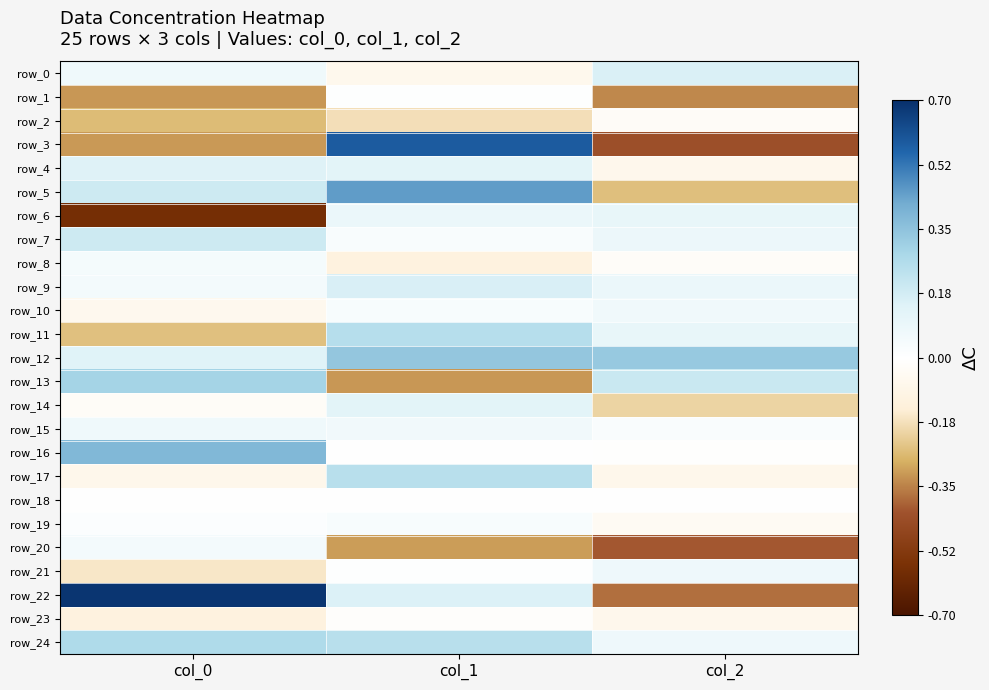

What is the sum of the row_23 values at col_1 and col_2?

-0.1